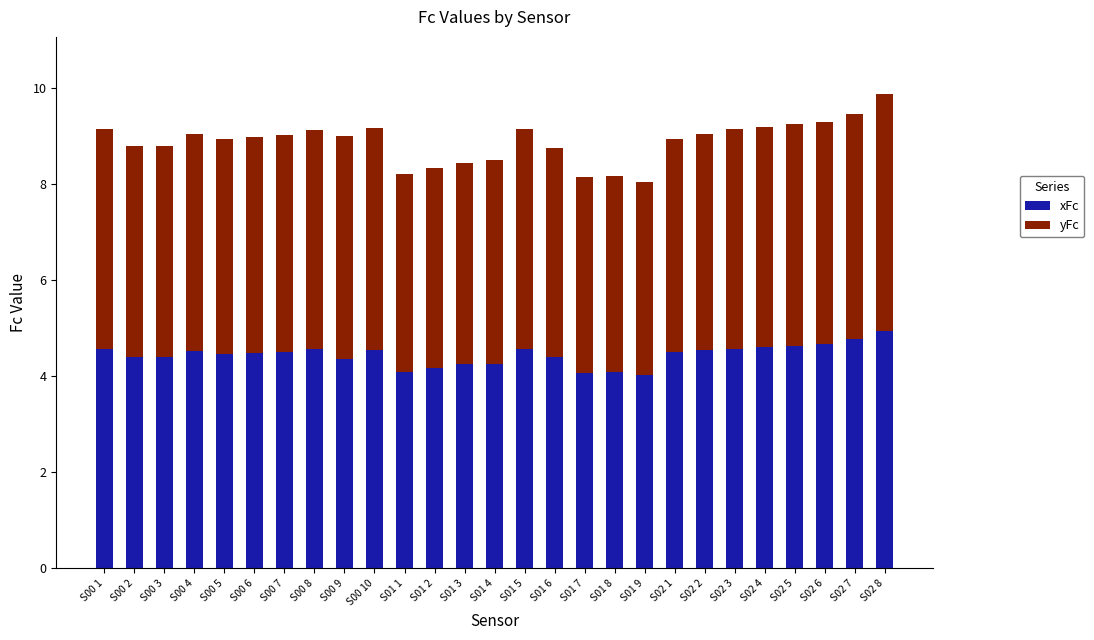

What is the value of the xFc bar at the 24th from the left?

4.6